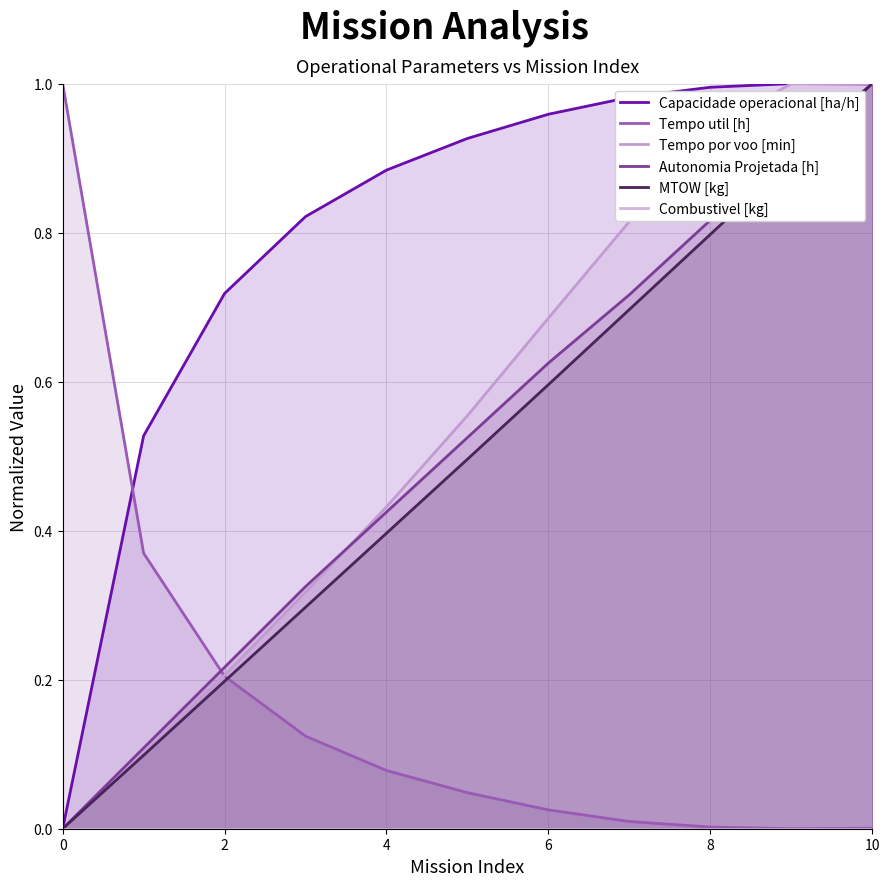

Which series has the largest total across all categories?

Capacidade operacional [ha/h]